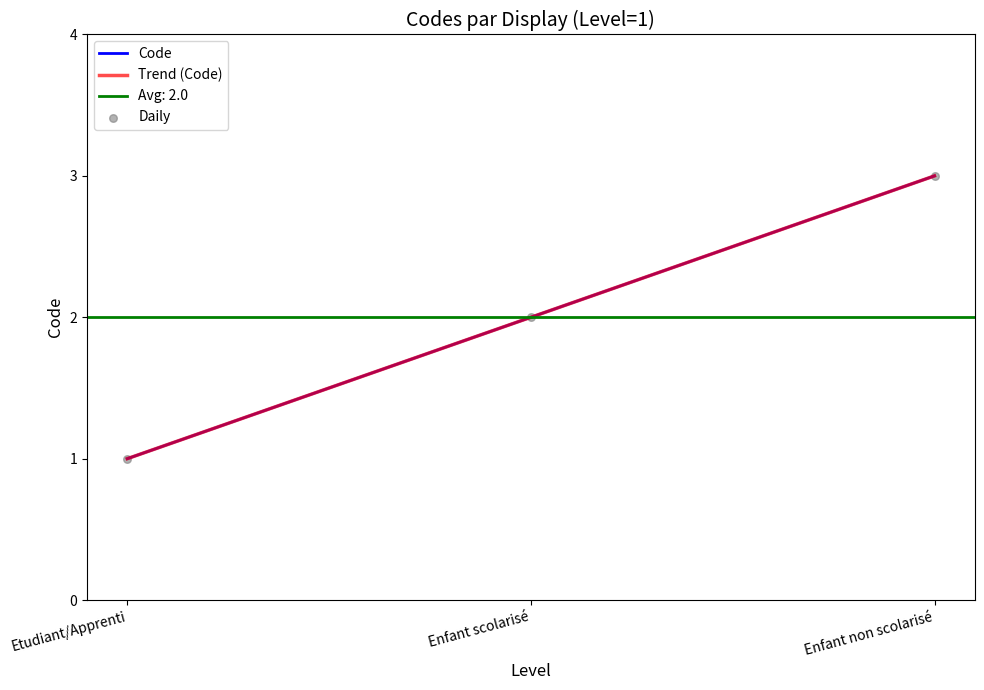

What is the total value across all series at Etudiant/Apprenti?

3